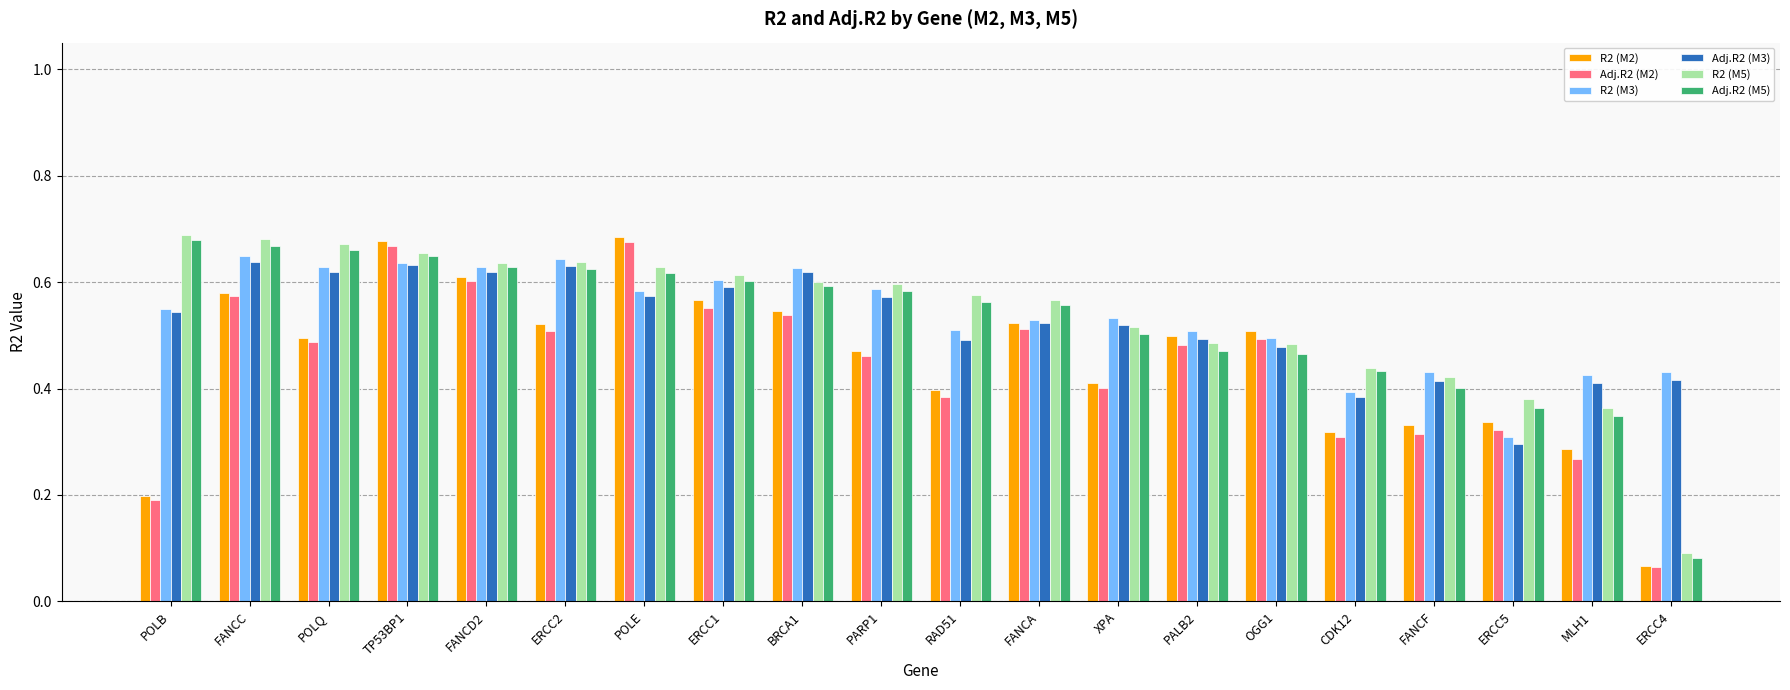

Is it true that Adj.R2 (M3) equals 0.4 at POLQ?

False